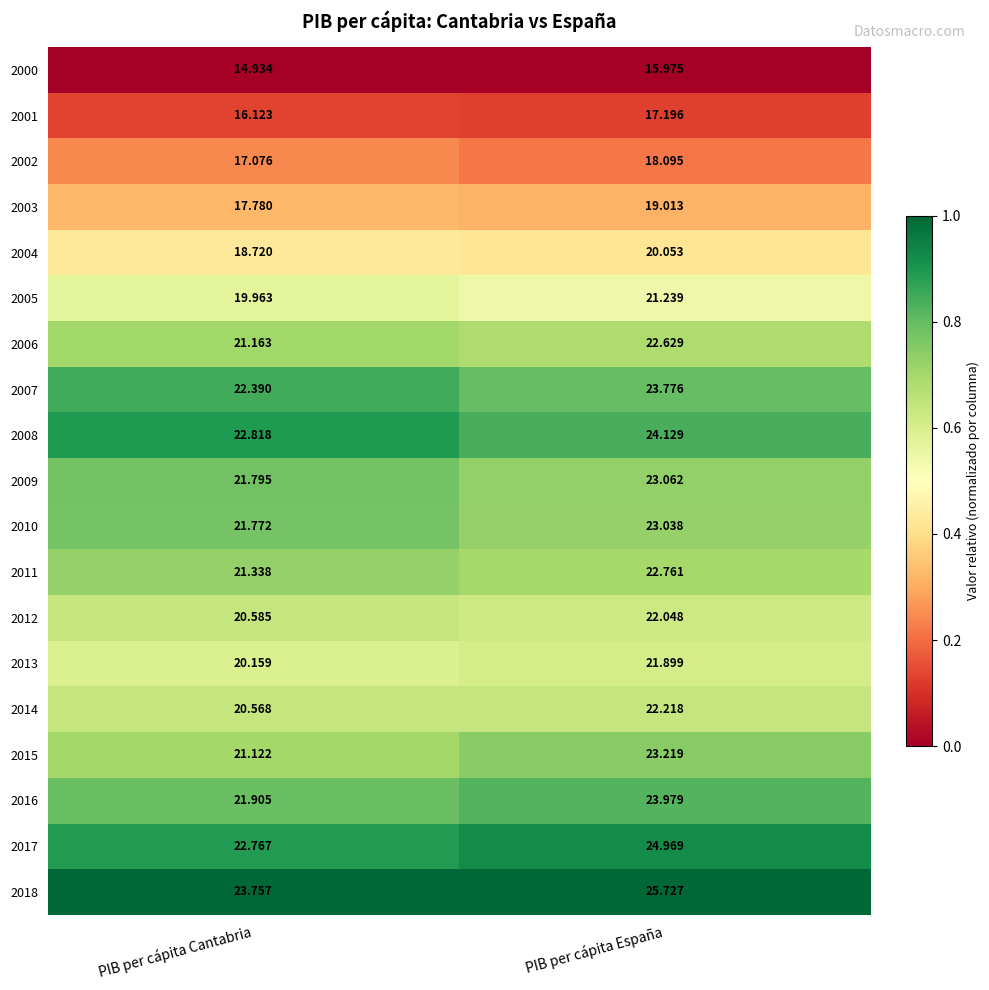

What is the difference between the highest and lowest values at PIB per cápita Cantabria?

8.8